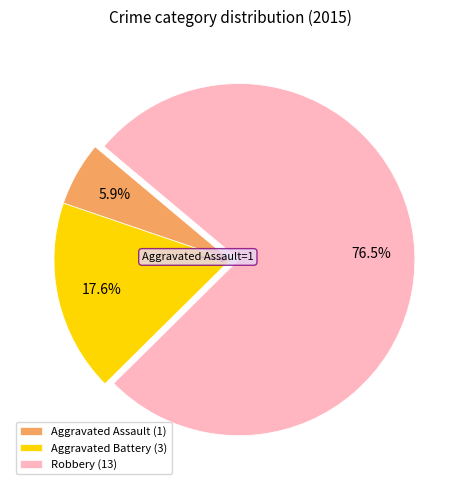

To the nearest percent, what is the difference between the Robbery and Aggravated Battery slice percentages?

59%